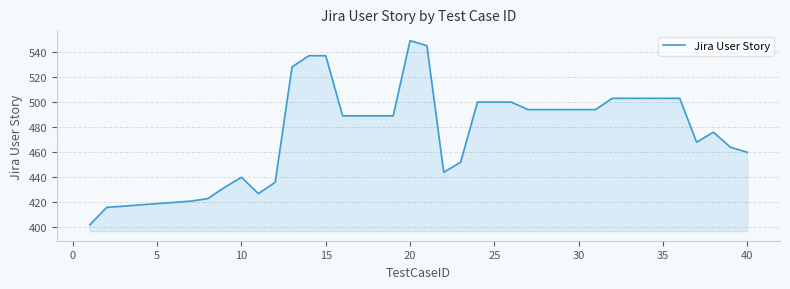

Reading left to right, what are all the values shown in this chart?

402	416	417	418	419	420	421	423	432	440	427	436	528	537	537	489	489	489	489	549	545	444	452	500	500	500	494	494	494	494	494	503	503	503	503	503	468	476	464	460